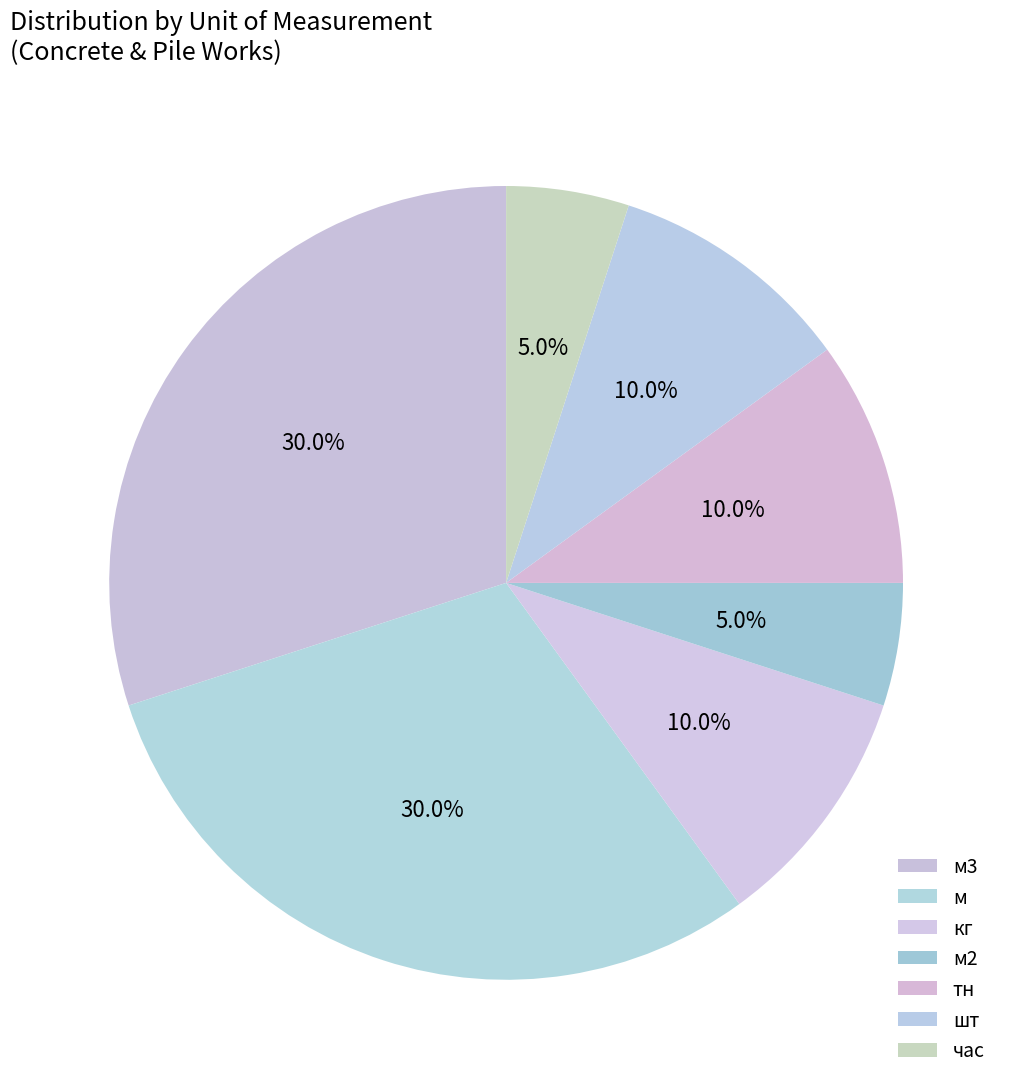

Which slice is the largest?

м3